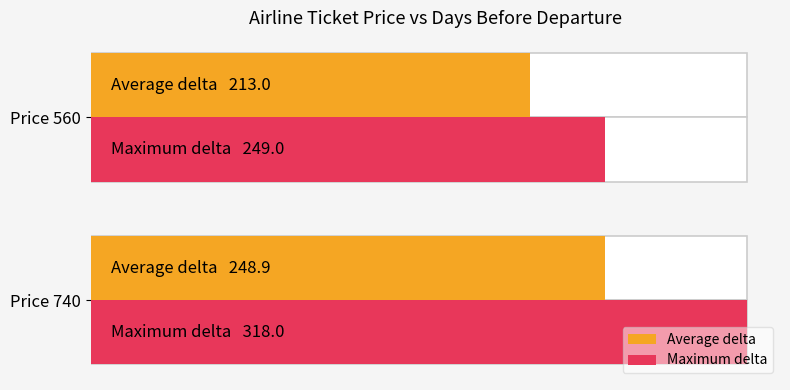

Which series has the widest spread of values?

Maximum delta